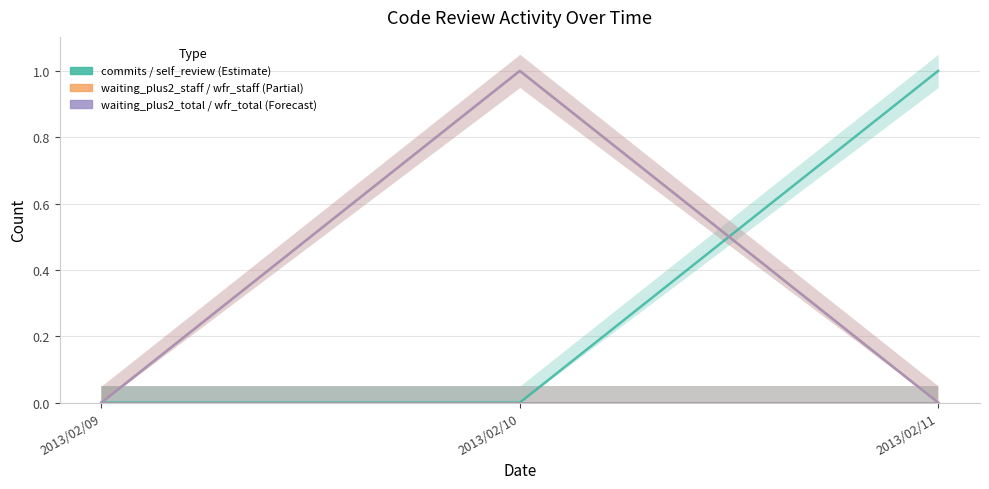

Which label corresponds to the smallest value in the chart?

2013/02/09